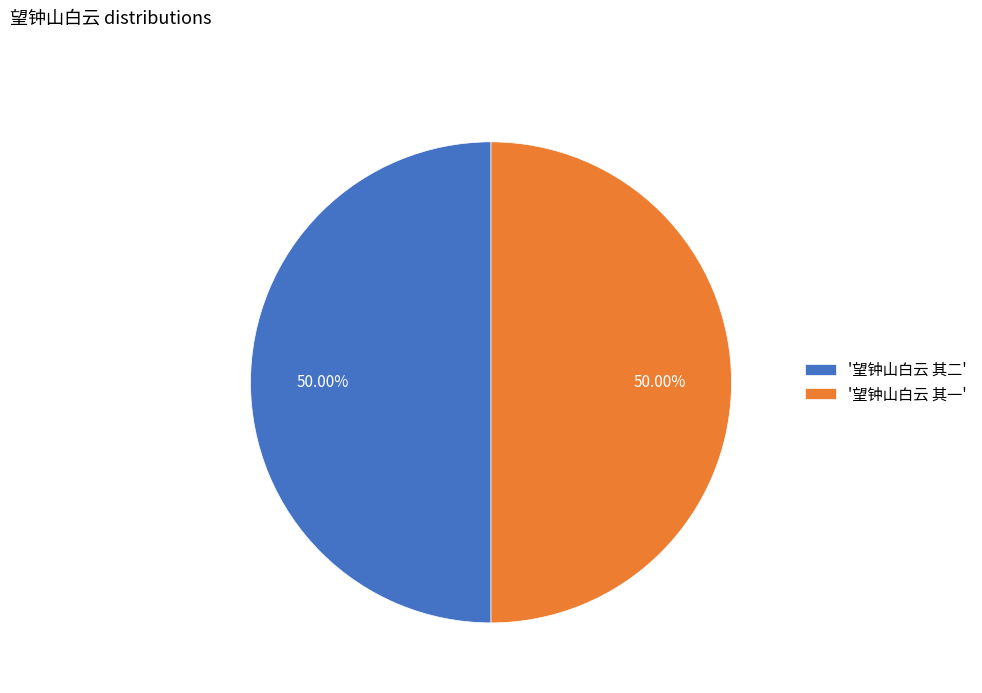

What is the ratio of the value at '望钟山白云 其二' to the value at '望钟山白云 其一'?

1.0